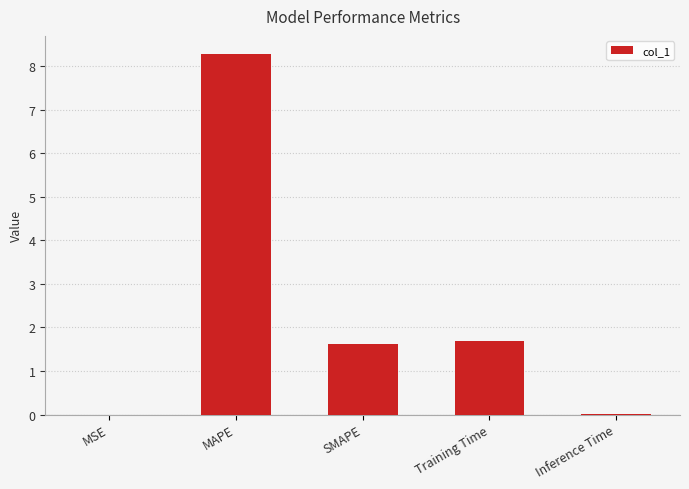

What is the change in value from MAPE to SMAPE?

-6.7